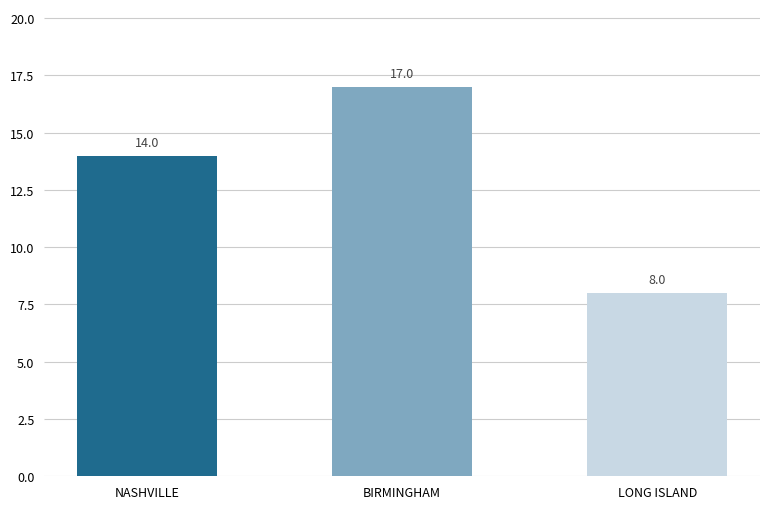

What is the sum of all values?

39